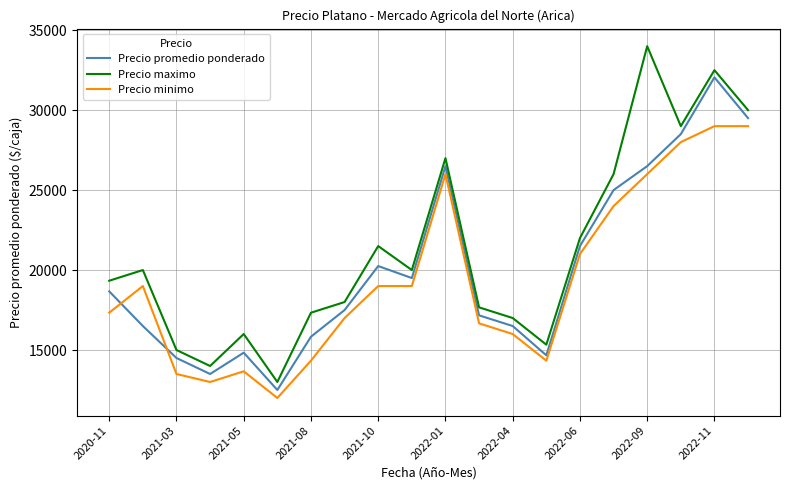

What is the highest value of the Precio minimo series?

29000